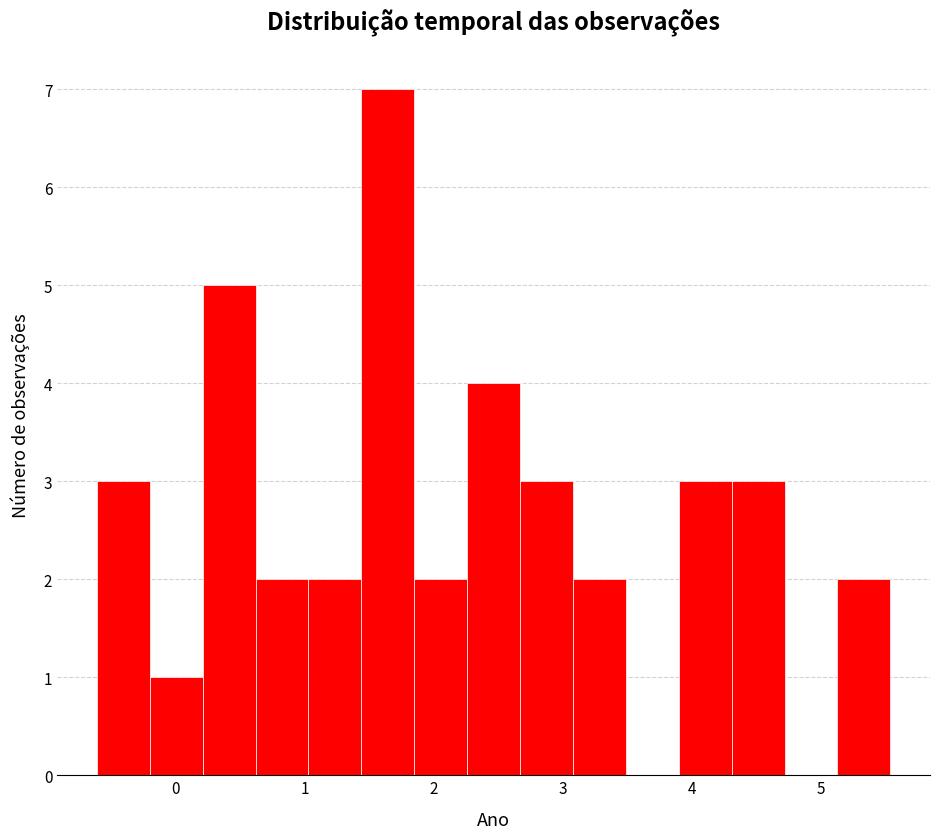

Reading left to right, transcribe this chart: for each bar, give the range it covers on the x-axis and its height. Neither the bar edges nor the heights are printed on the chart, so give them approximately, as read against the axes.

-0.6 to -0.2: 3
-0.2 to 0.2: 1
0.2 to 0.6: 5
0.6 to 1.0: 2
1.0 to 1.4: 2
1.4 to 1.9: 7
1.9 to 2.3: 2
2.3 to 2.7: 4
2.7 to 3.1: 3
3.1 to 3.5: 2
3.5 to 3.9: 0
3.9 to 4.3: 3
4.3 to 4.7: 3
4.7 to 5.1: 0
5.1 to 5.5: 2